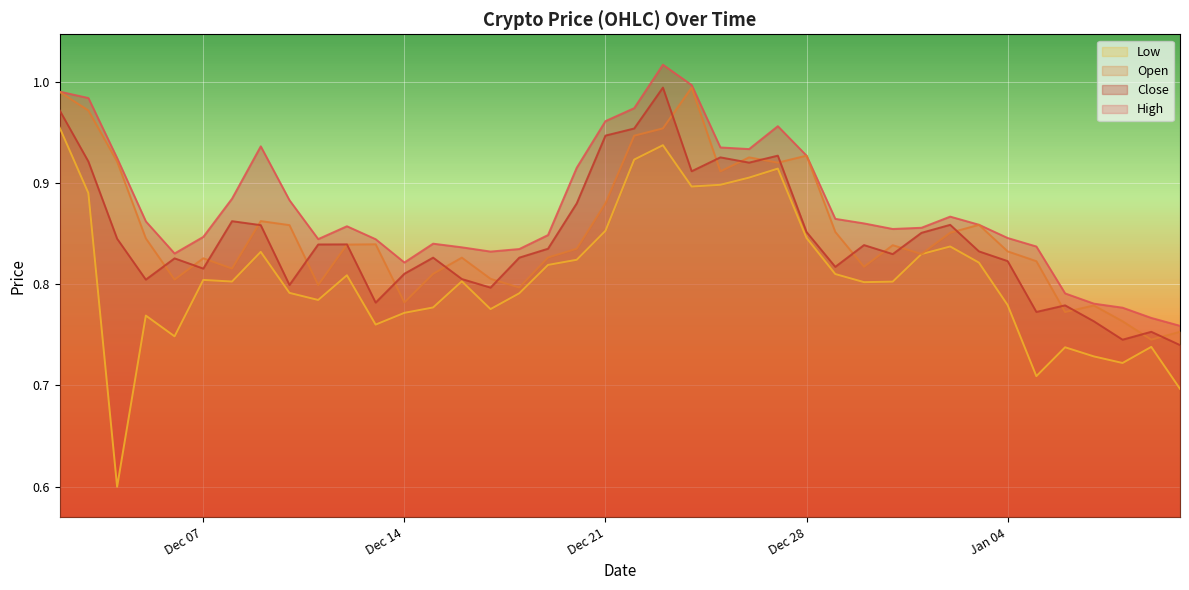

What is the sum of all low values?

32.3